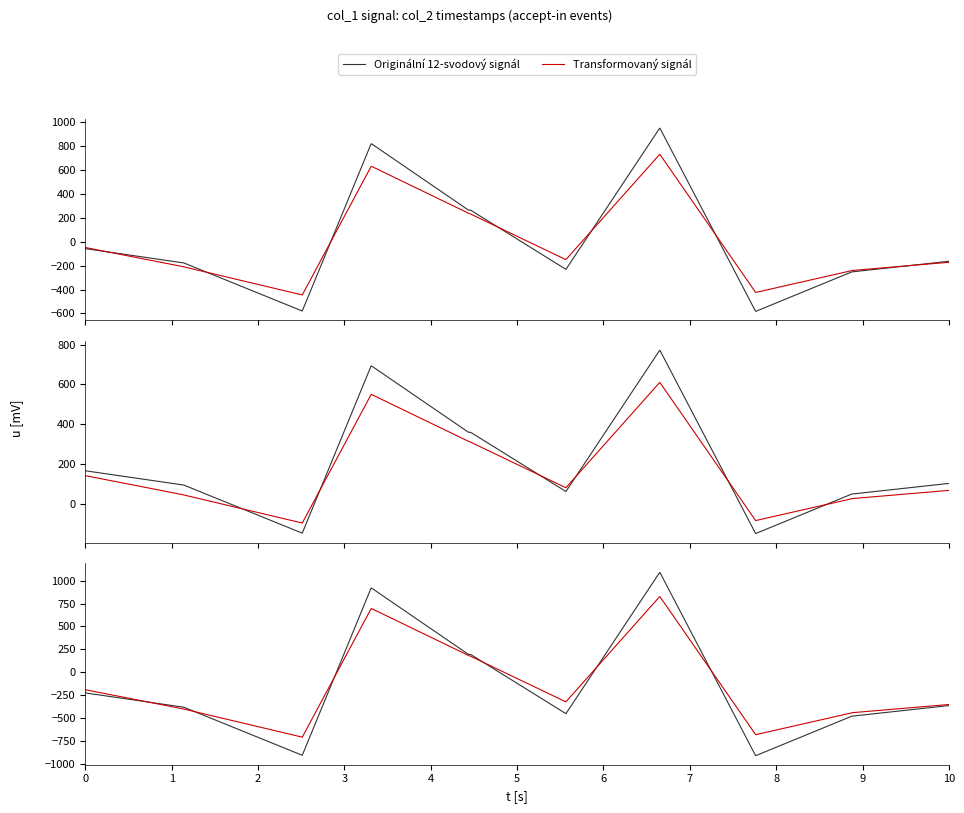

Which series has the largest range (max minus min)?

Originální 12-svodový signál